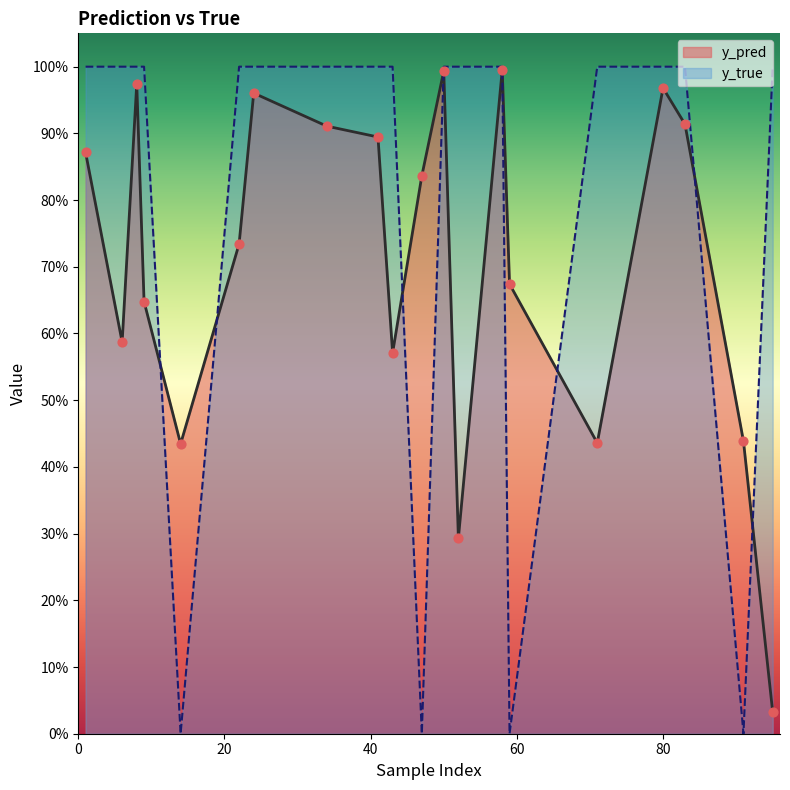

Which series has the largest total across all categories?

y_true